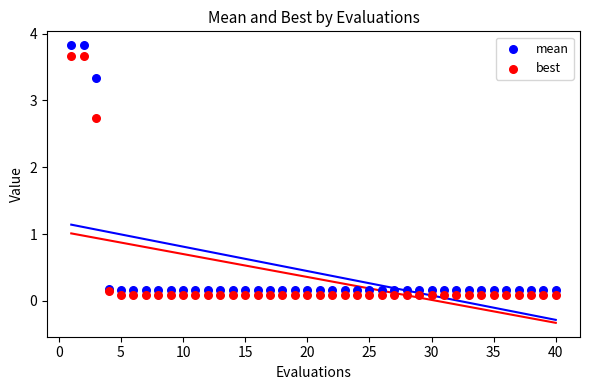

Which series has the widest spread of Y values?

mean